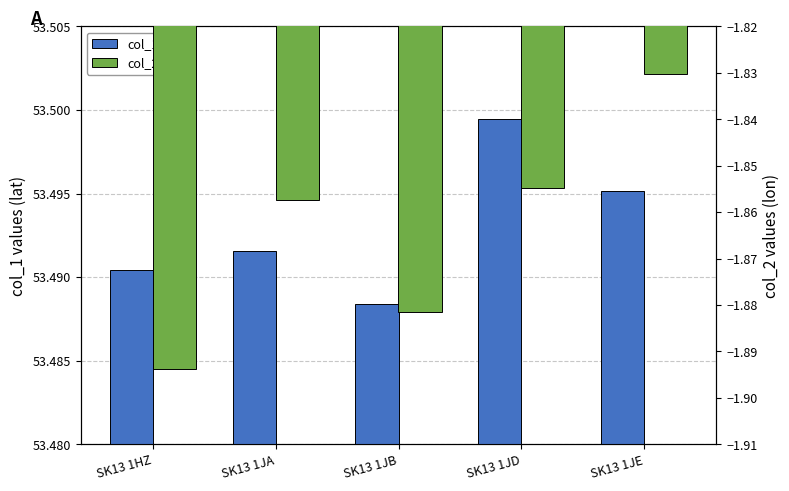

Reading left to right, transcribe all the data shown in this chart.

col_1: SK13 1HZ=53.5	SK13 1JA=53.5	SK13 1JB=53.5	SK13 1JD=53.5	SK13 1JE=53.5
col_2: SK13 1HZ=-1.9	SK13 1JA=-1.9	SK13 1JB=-1.9	SK13 1JD=-1.9	SK13 1JE=-1.8